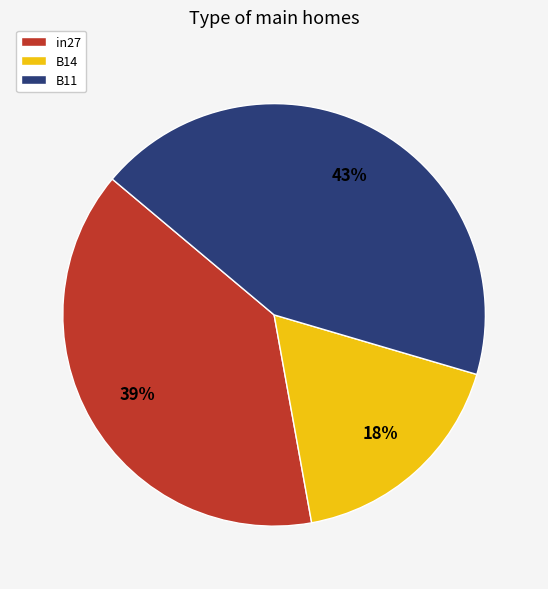

Is the sum of in27 and B14 greater than half?

Yes